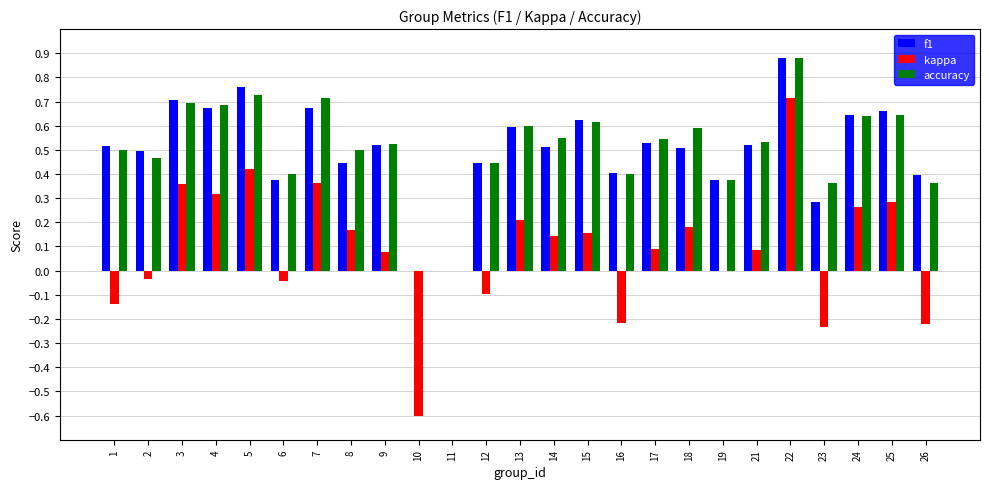

The f1 series shows 0.4 at 10. True or false?

False